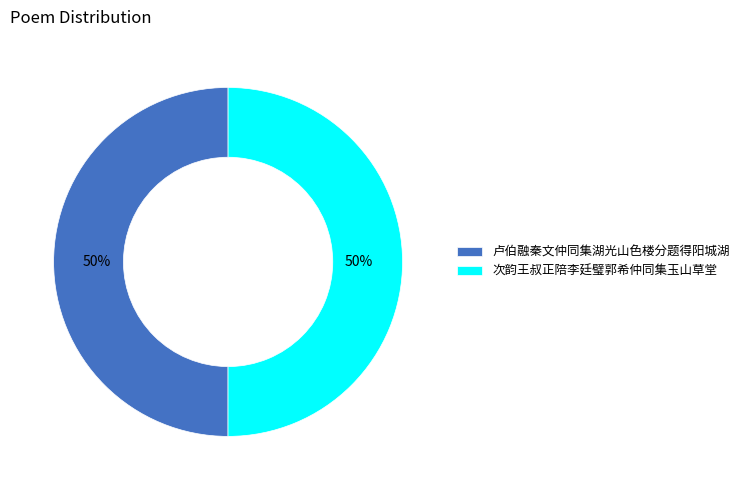

Combined, do 次韵王叔正陪李廷璧郭希仲同集玉山草堂 and 卢伯融秦文仲同集湖光山色楼分题得阳城湖 account for over 50%?

Yes